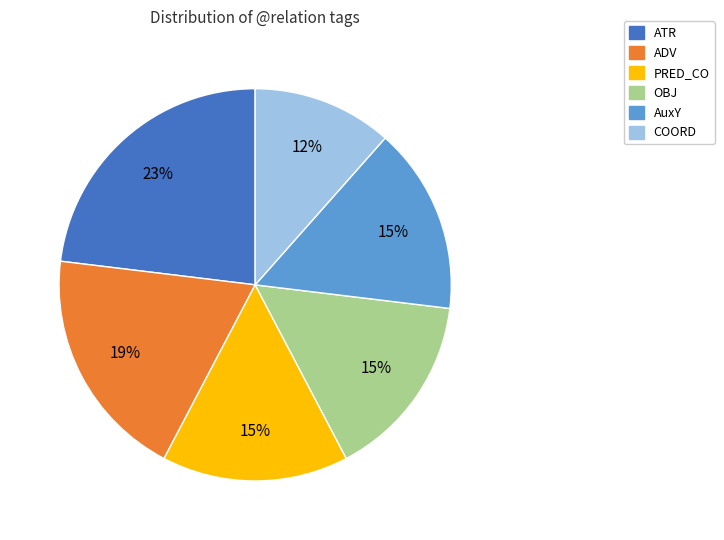

To the nearest percent, what portion does ATR represent?

23%